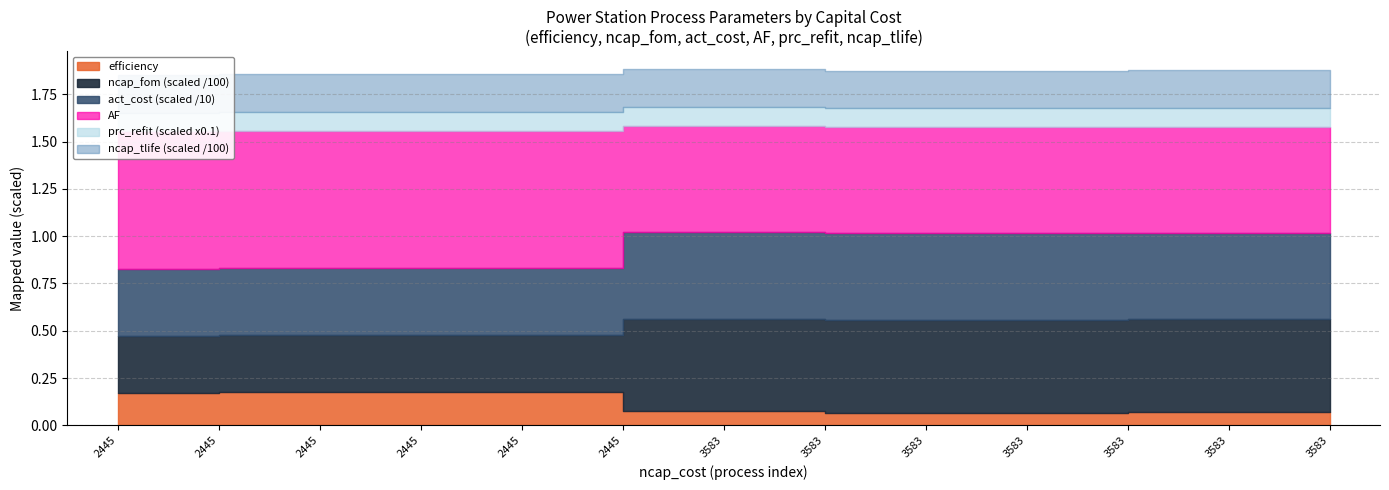

What is the value of the ncap_tlife point at the 8th from the left?

20.0